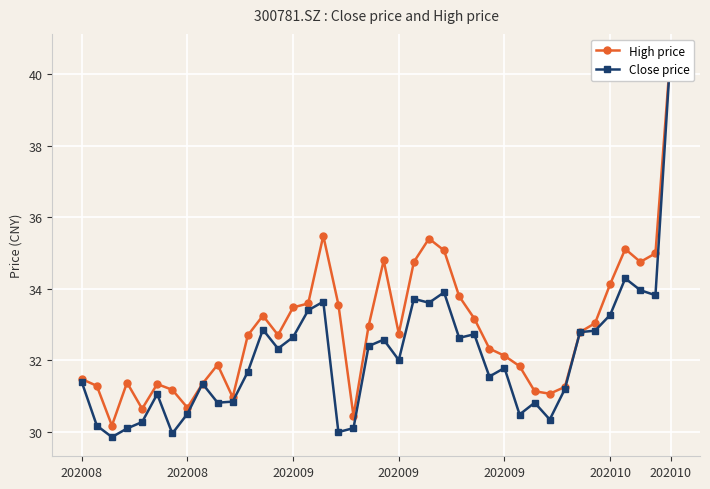

What is the sum of all High price values?

1315.4